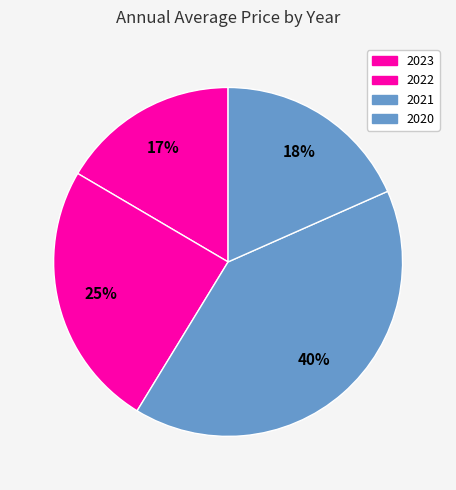

To the nearest percent, what is the difference between the 2023 and 2022 slice percentages?

8%